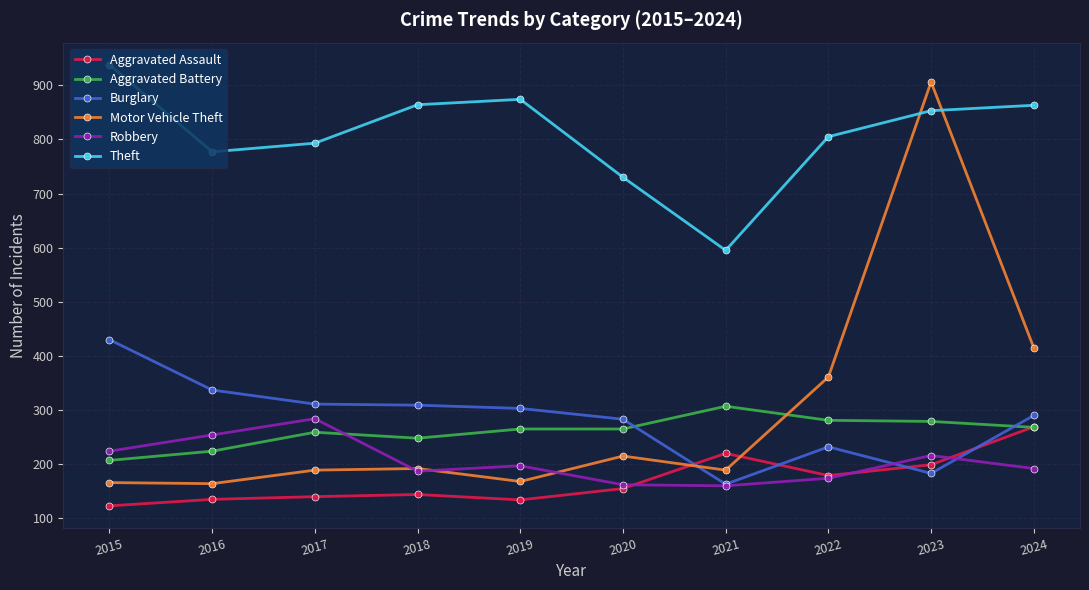

What is the sum of the Burglary values at 2019 and 2017?

614